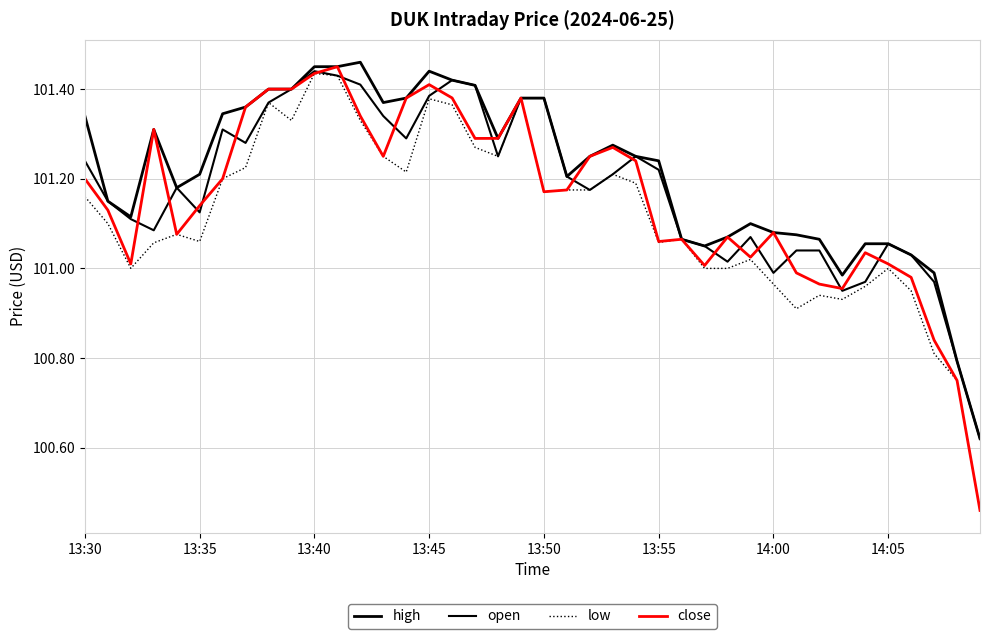

How many lines are shown in the chart?

4